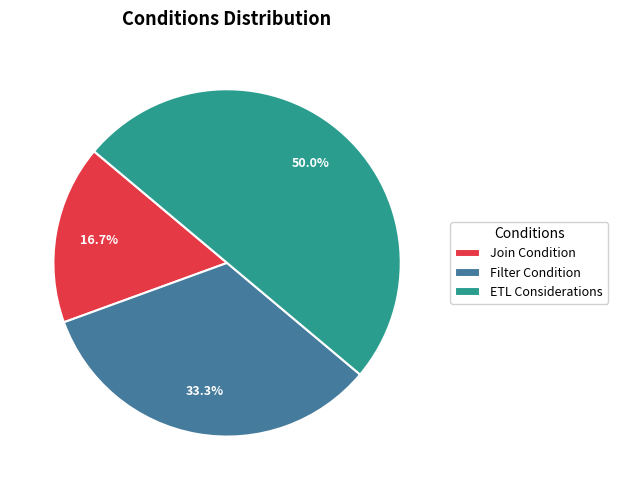

Does Filter Condition account for over 50% of the chart?

No